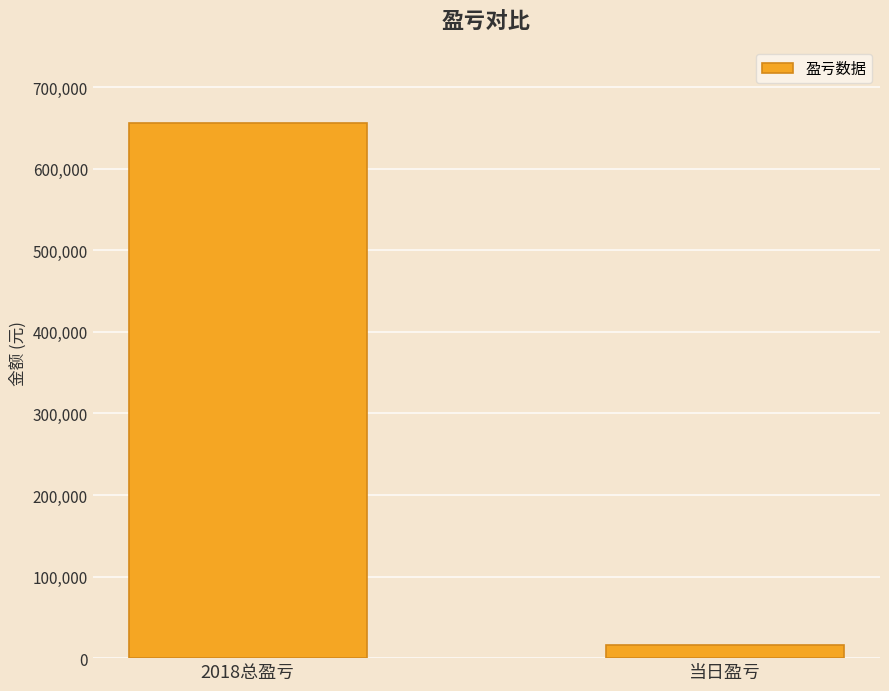

What is the label of the 1st bar from the left?

2018总盈亏